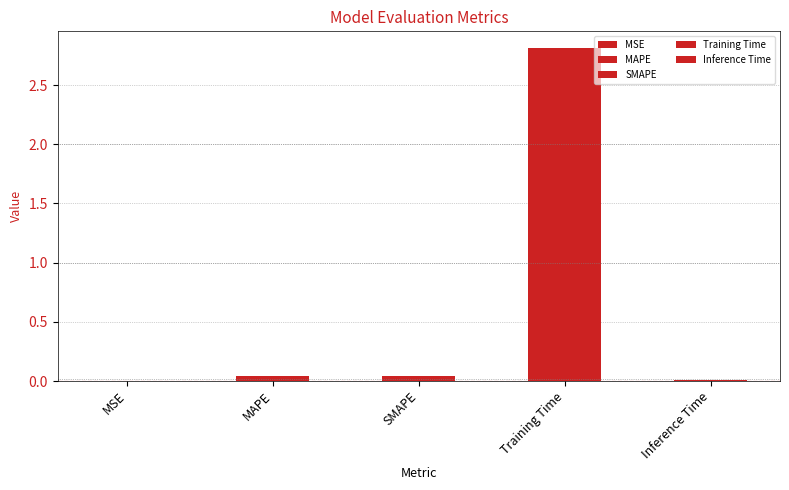

Reading left to right, what are all the values shown in this chart?

MSE=0.0	MAPE=0.0	SMAPE=0.0	Training Time=2.8	Inference Time=0.0